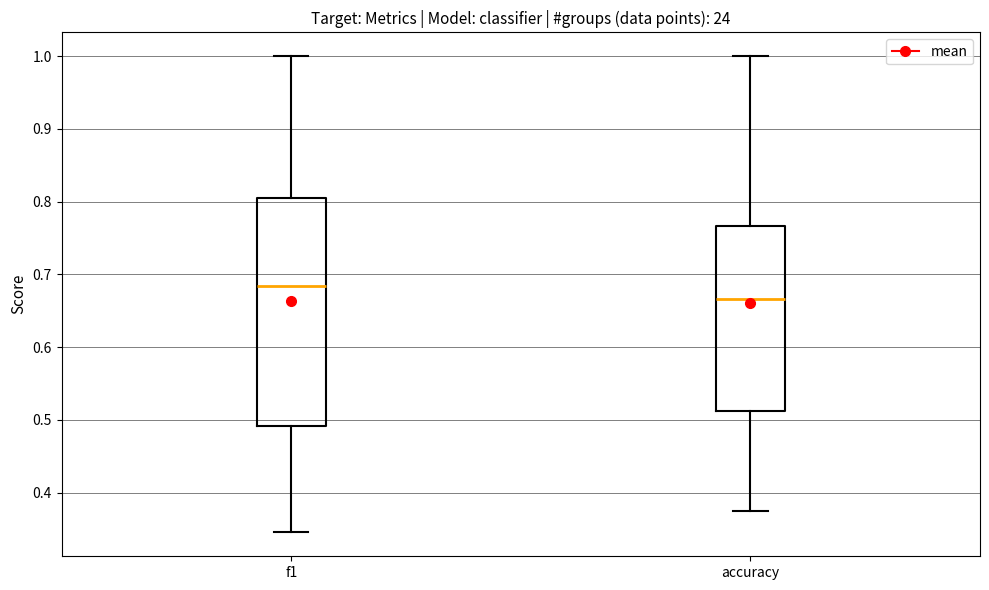

Where is the upper edge of the box for accuracy on the y-axis? The values are not printed on the chart, so give them approximately, as read against the axis.

0.77